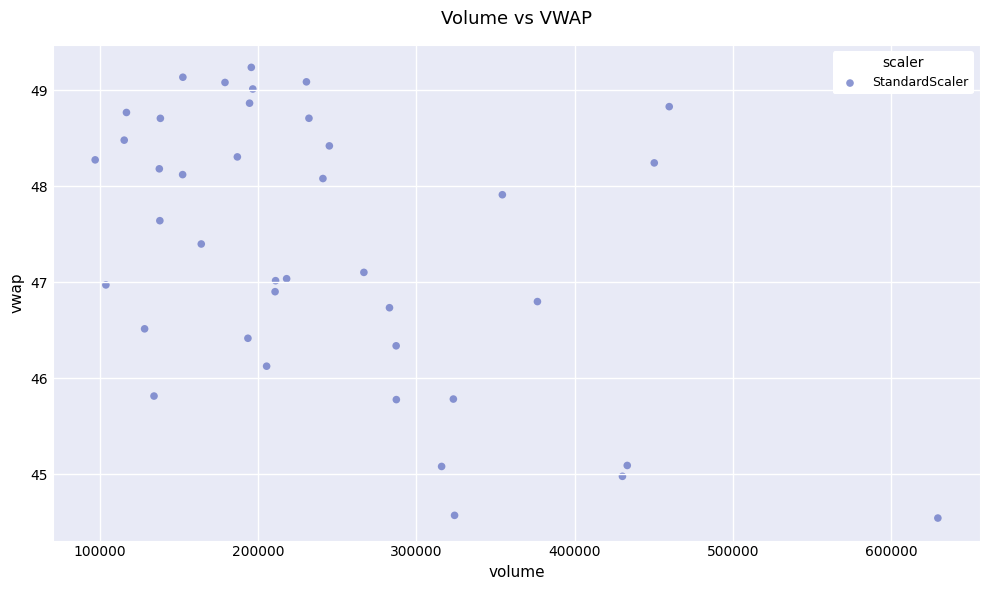

What Y value in the scatter plot is closest to 46?

46.1